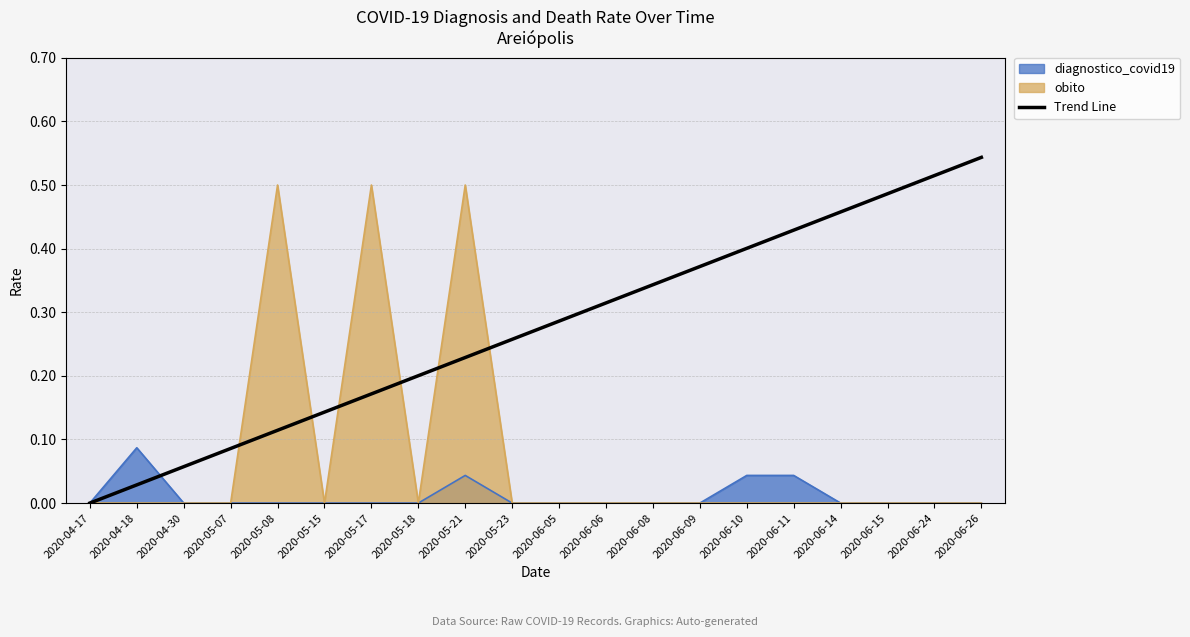

What is the label of the 20th point from the left?

2020-06-26